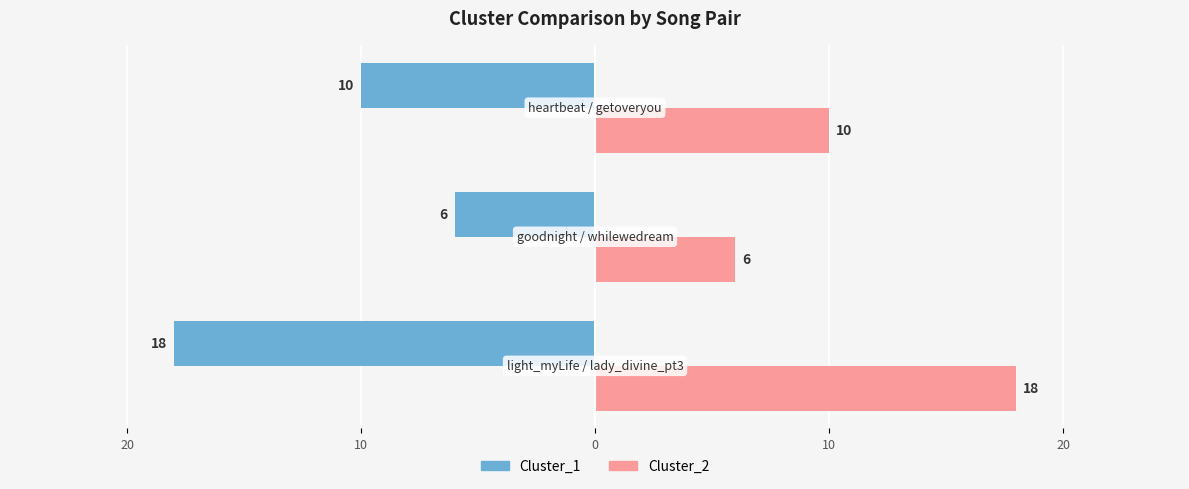

What are all the series names shown in the legend?

Cluster_1, Cluster_2